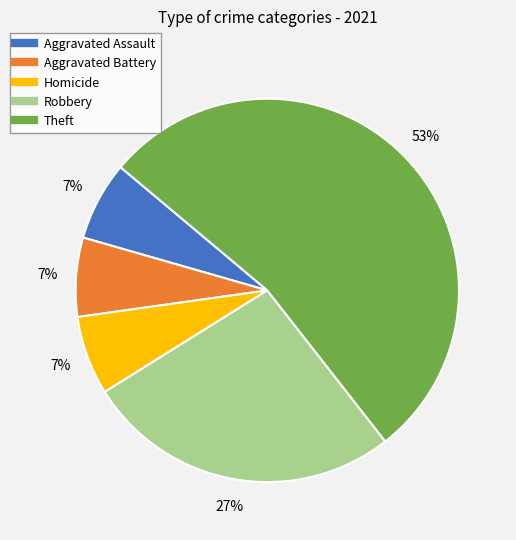

What is the majority slice?

Theft